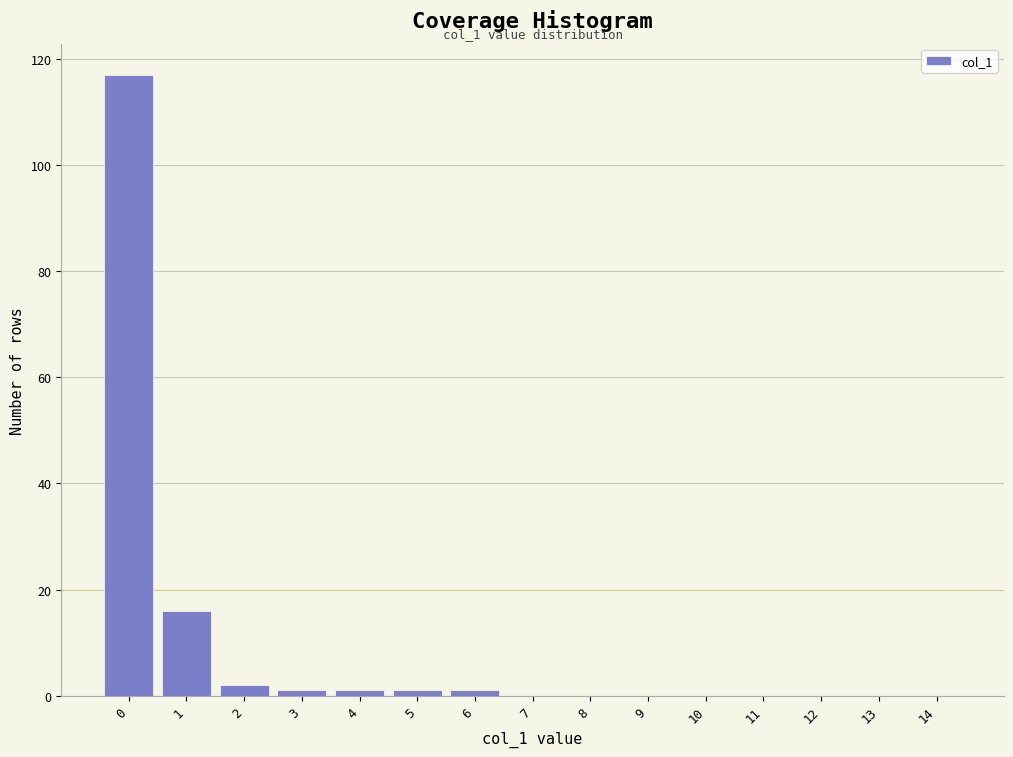

Reading right to left, what are all the values shown in this chart?

14=0	13=0	12=0	11=0	10=0	9=0	8=0	7=0	6=1	5=1	4=1	3=1	2=2	1=16	0=117